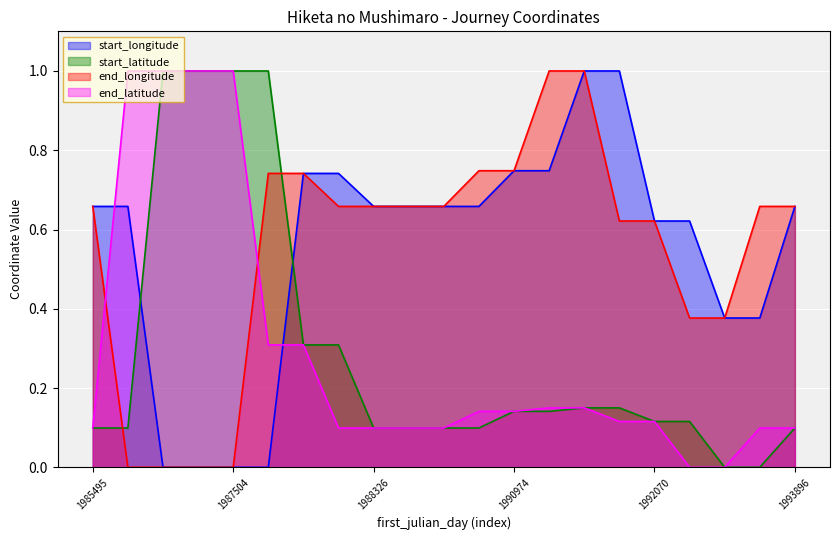

What is the value of the start_longitude point at the 15th from the left?

1.0